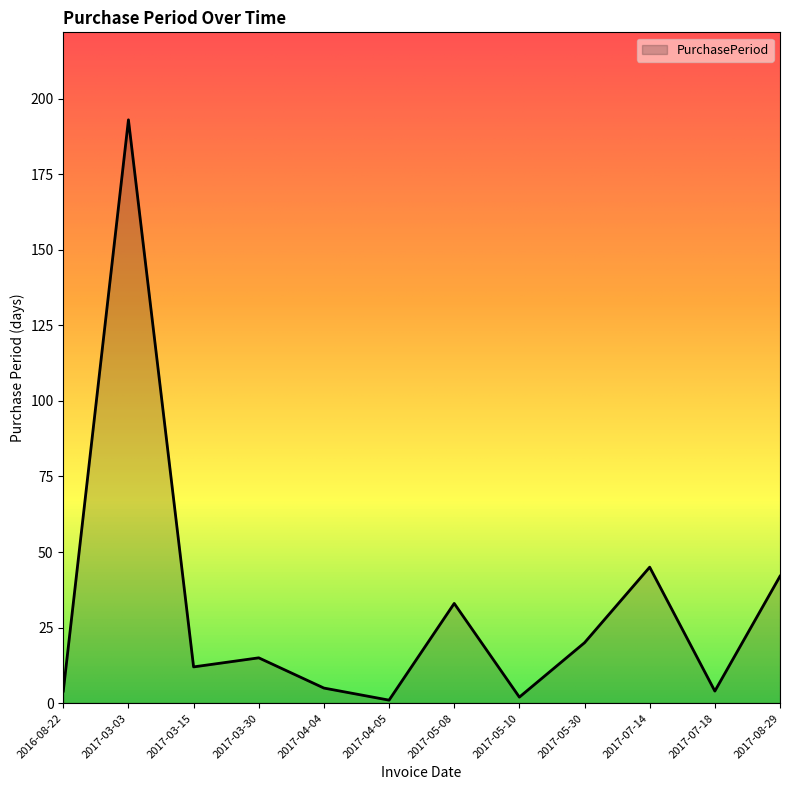

What is the greatest value displayed?

193